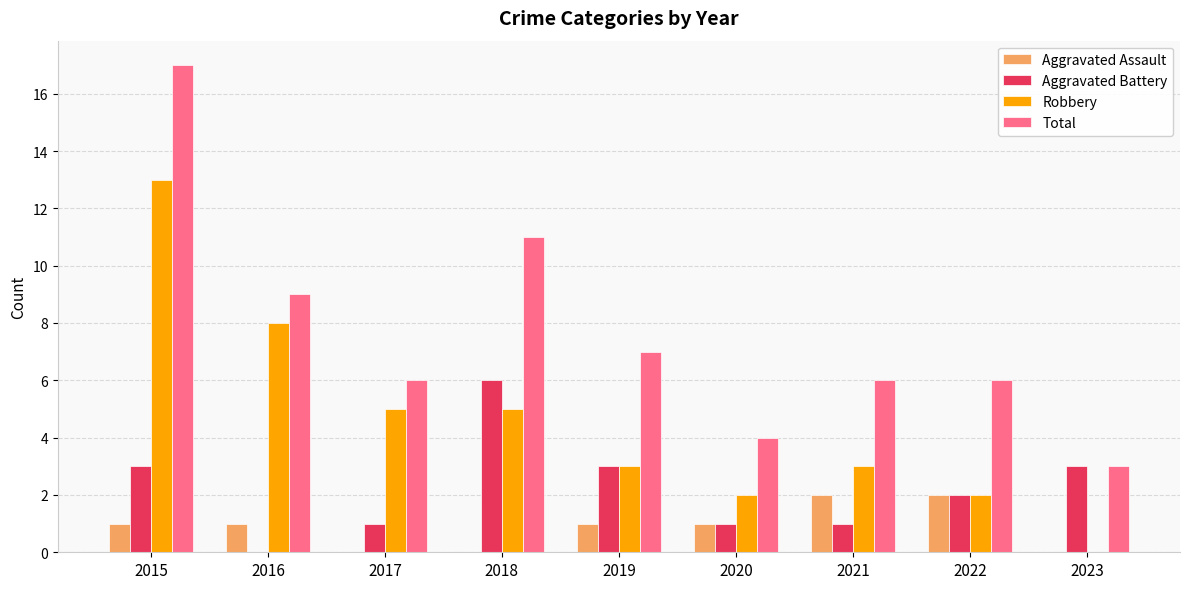

Between 2017 and 2022, which series saw the biggest shift?

Robbery